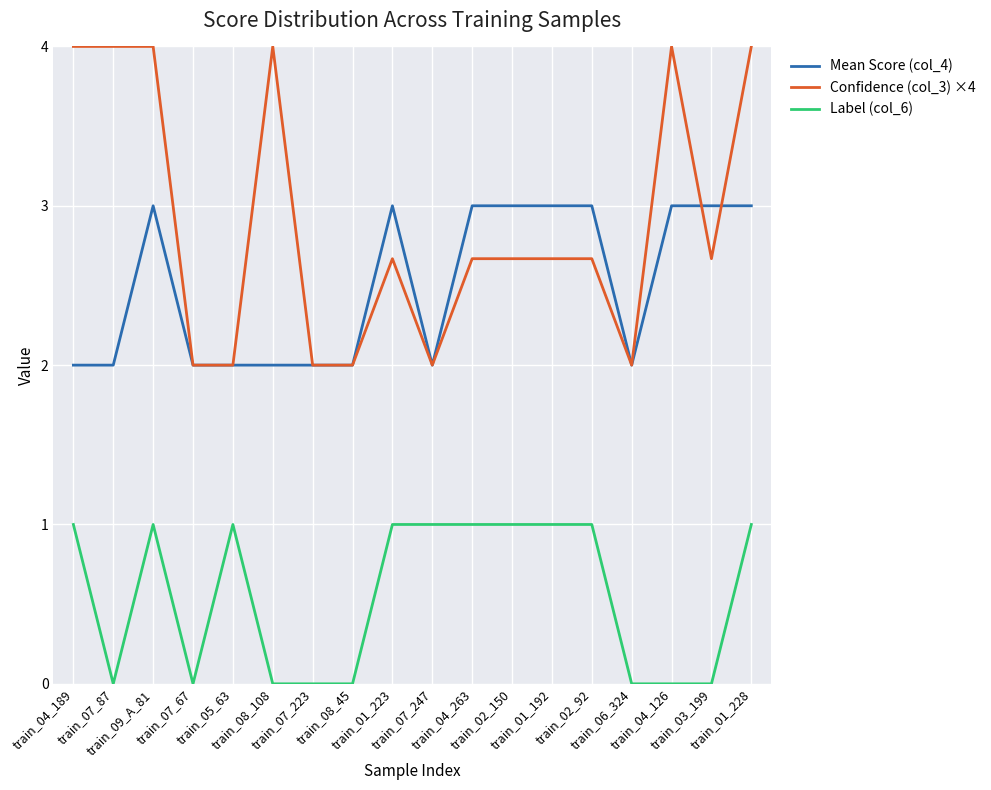

True or false: Label (col_6) and Confidence (col_3) ×4 intersect in this chart.

False